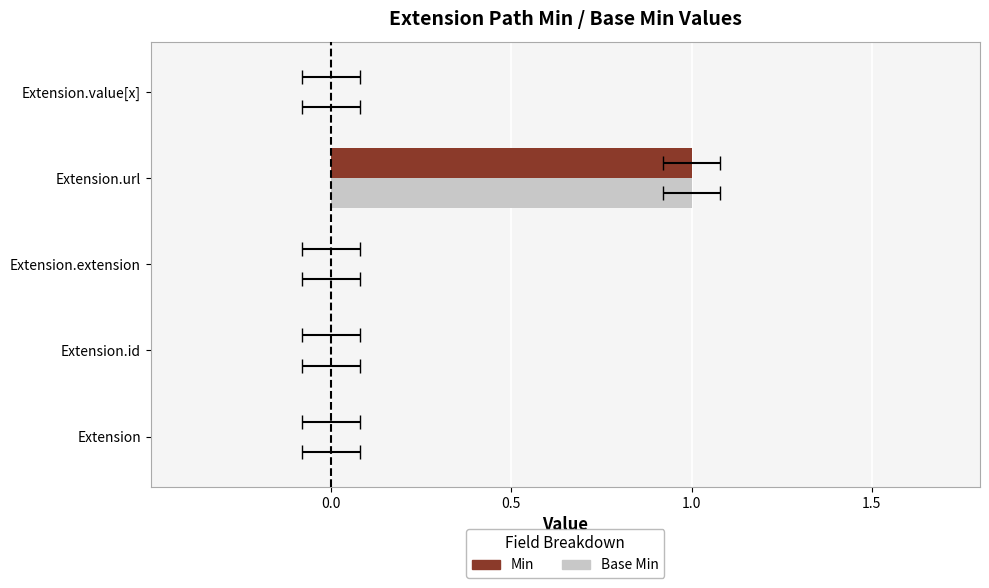

The value of Base Min at Extension.id is 0. True or false?

False